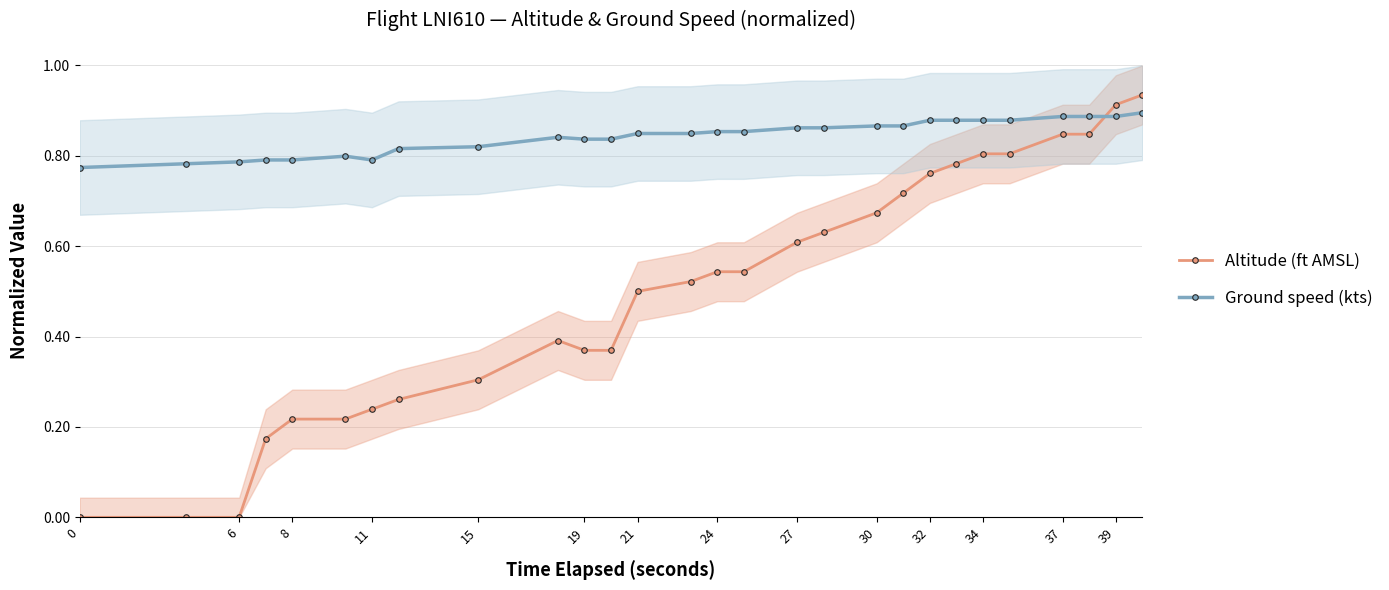

Is it true that Ground speed (kts) equals 0.2 at 24?

False